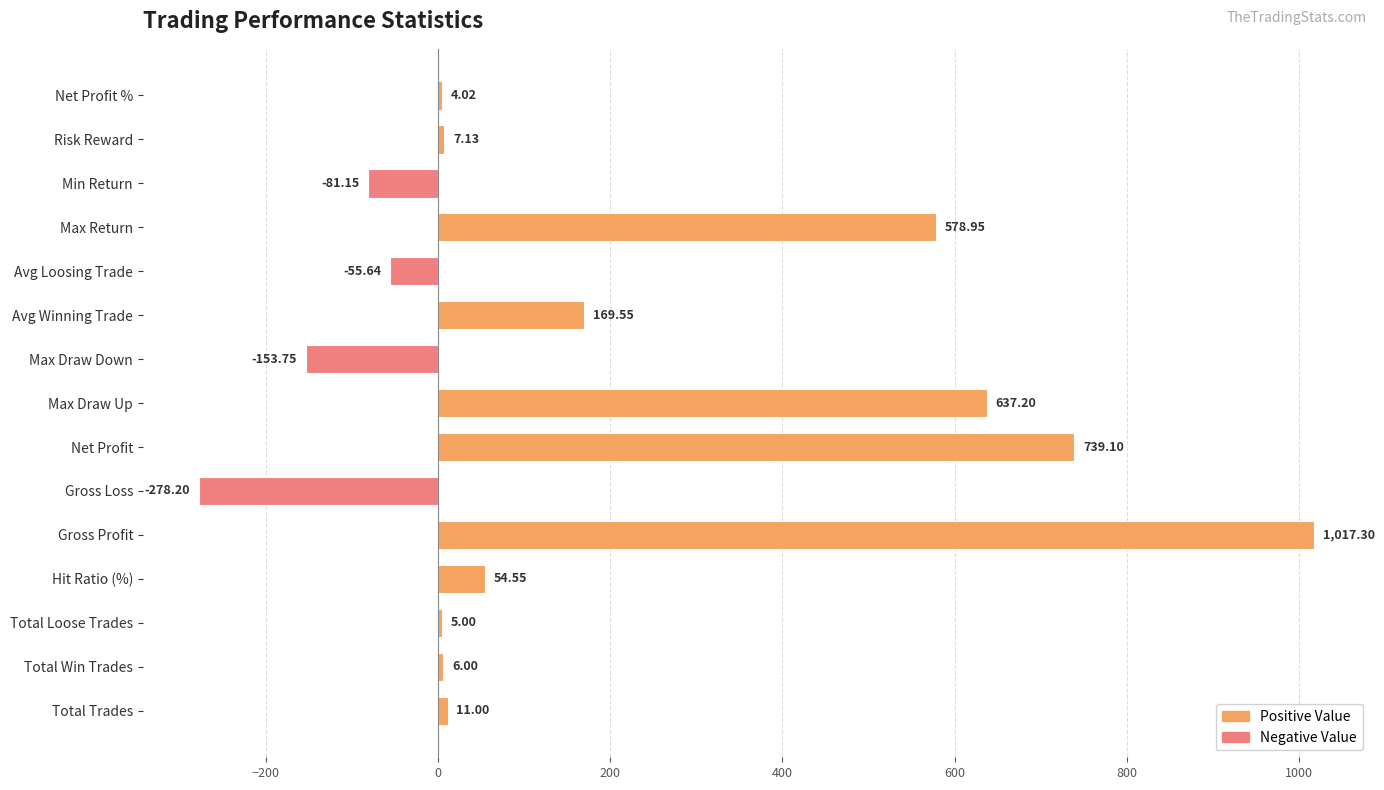

Are the bars horizontal?

Yes